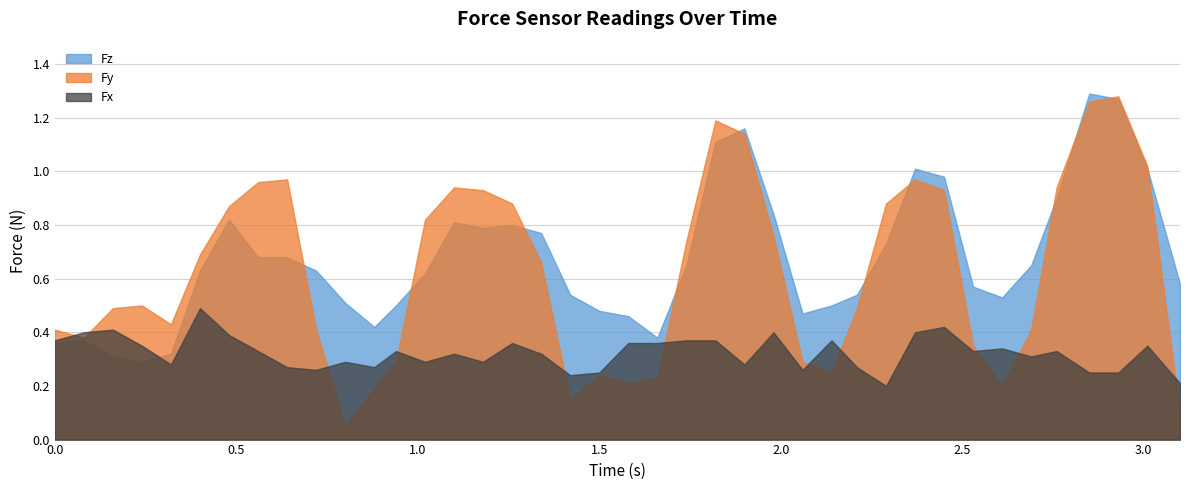

What is the spread (max minus min) of values at 20?

0.2